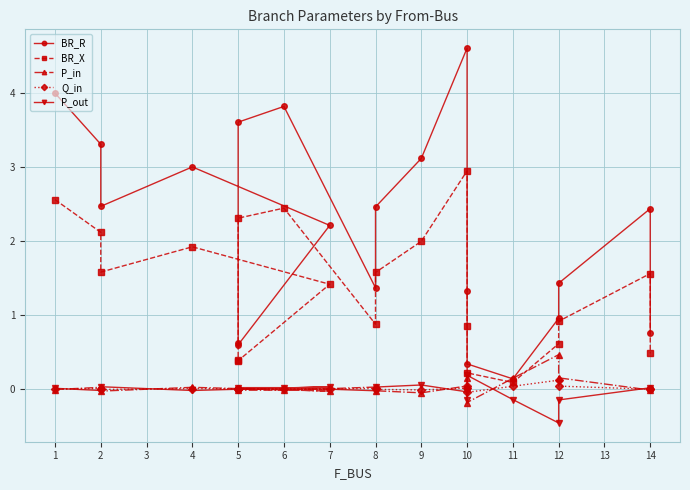

True or false: P_in has more than 0 points higher than both neighbors.

True